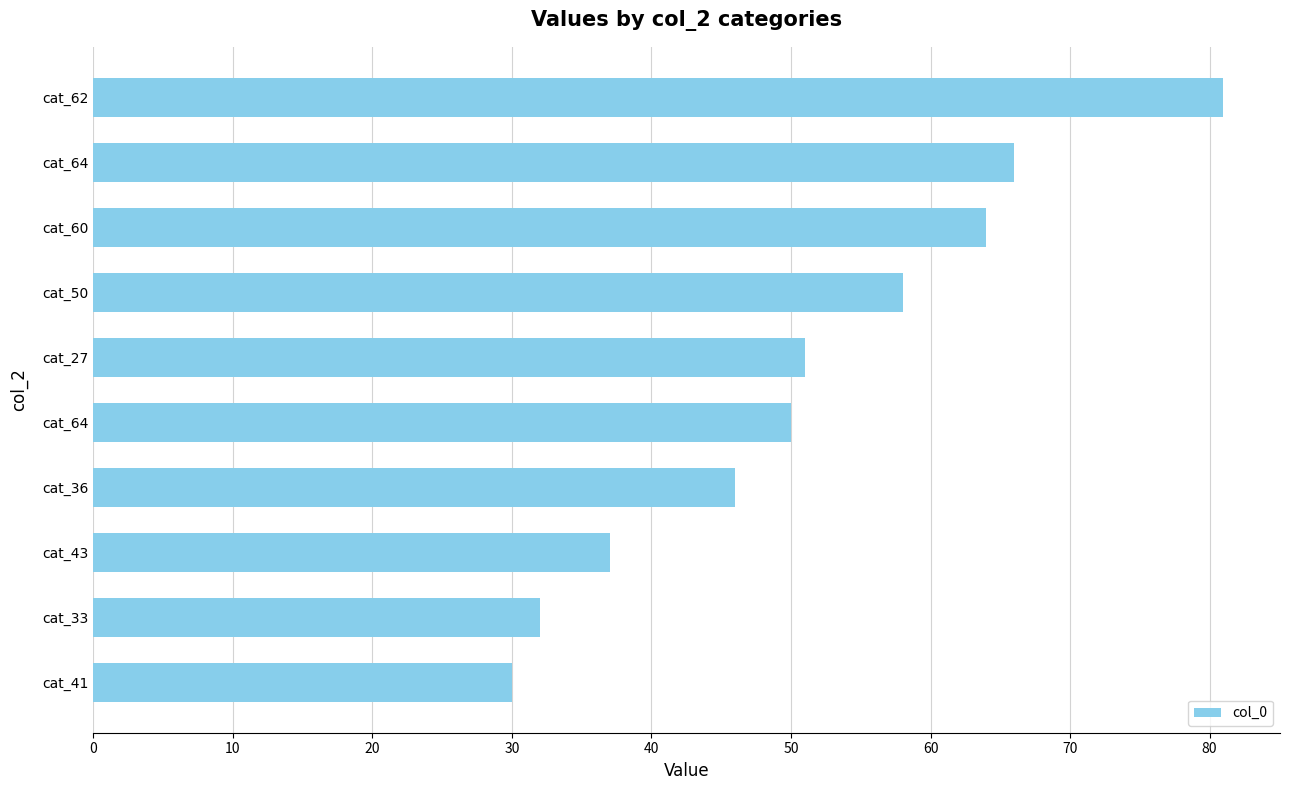

What is the minimum value shown in the chart?

30